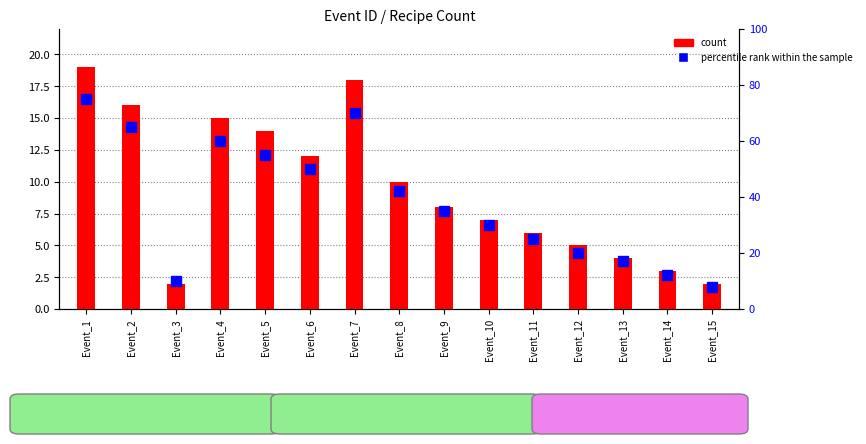

How many values in the count series are below 8?

7